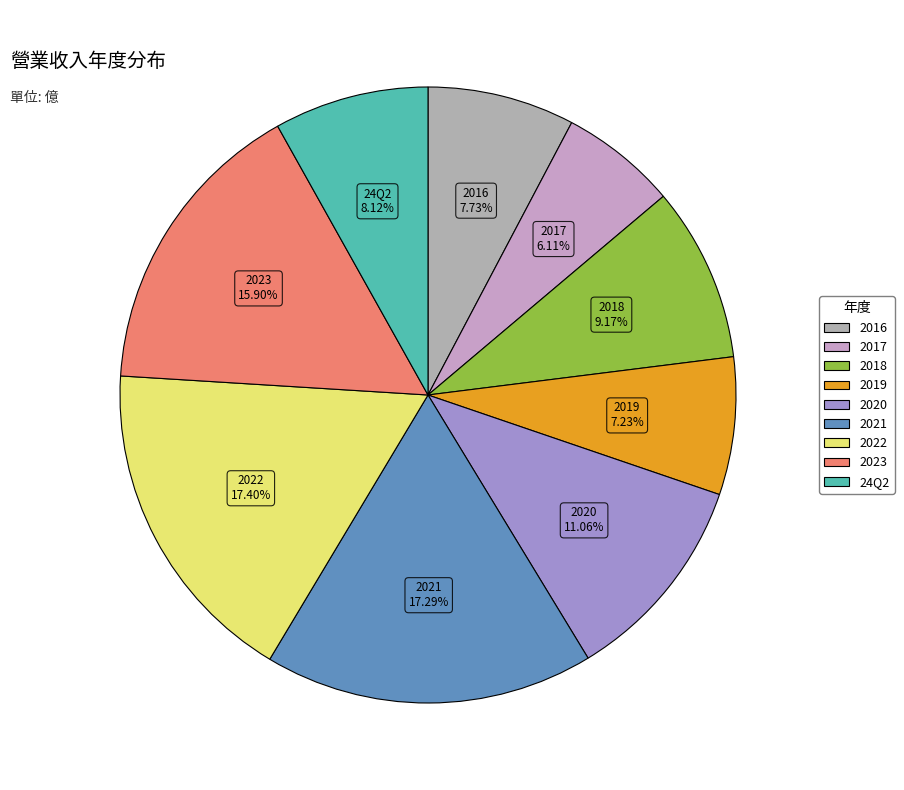

What is the smallest slice in the pie chart?

2017